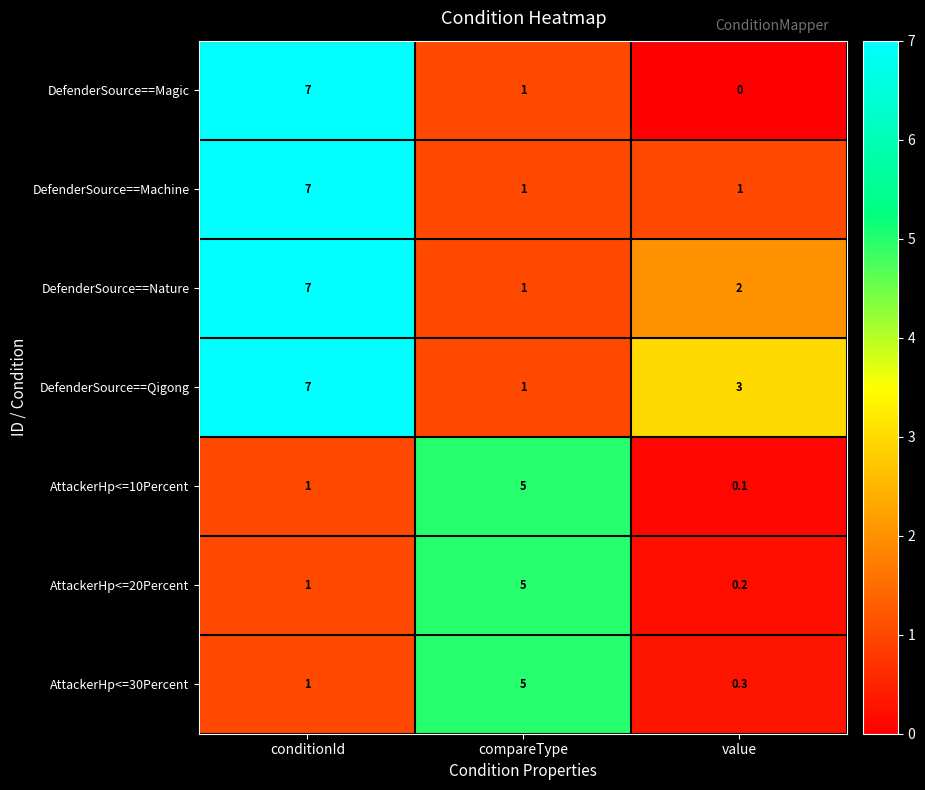

Reading left to right, what are all the values shown in this chart?

DefenderSource==Magic: 7.0	1.0	0.0
DefenderSource==Machine: 7.0	1.0	1.0
DefenderSource==Nature: 7.0	1.0	2.0
DefenderSource==Qigong: 7.0	1.0	3.0
AttackerHp<=10Percent: 1.0	5.0	0.1
AttackerHp<=20Percent: 1.0	5.0	0.2
AttackerHp<=30Percent: 1.0	5.0	0.3